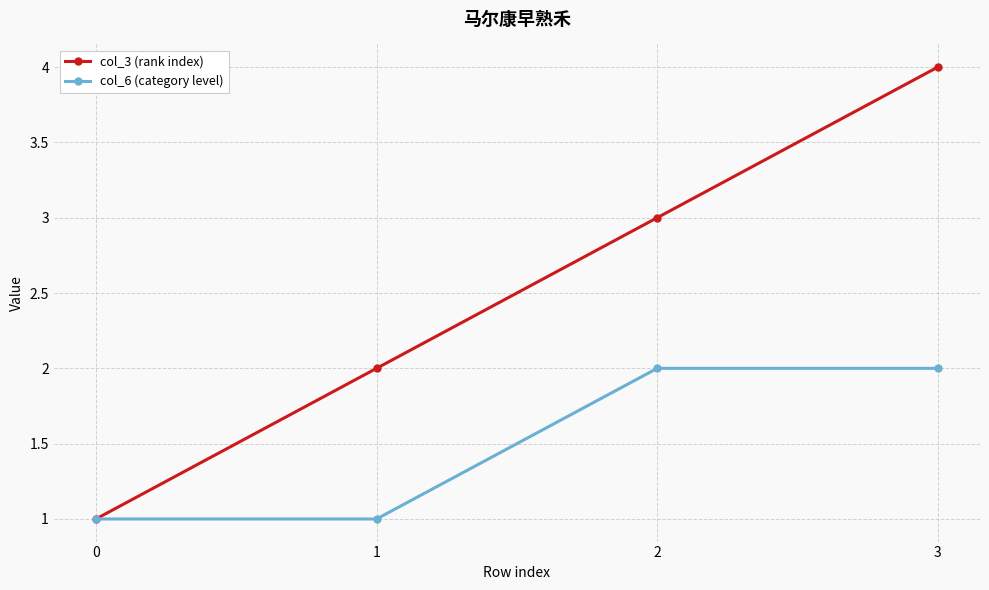

What is the total value across all series at 2?

5